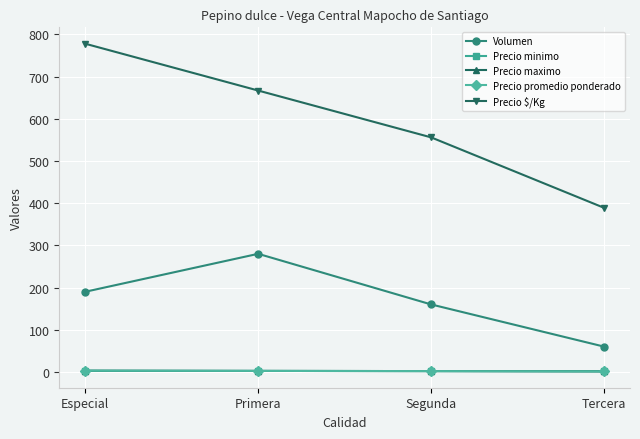

What is the sum of the Precio promedio ponderado values at Tercera and Primera?

3.8